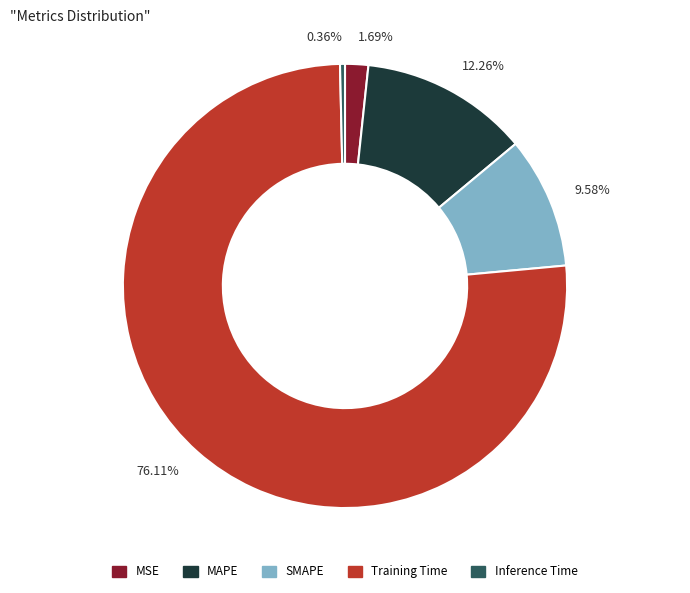

Is there a majority slice in this chart?

Yes